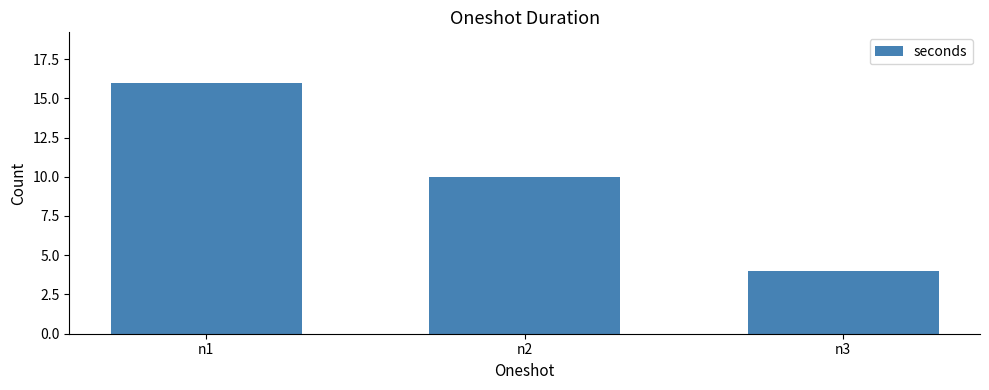

How many categories are shown in the chart?

3